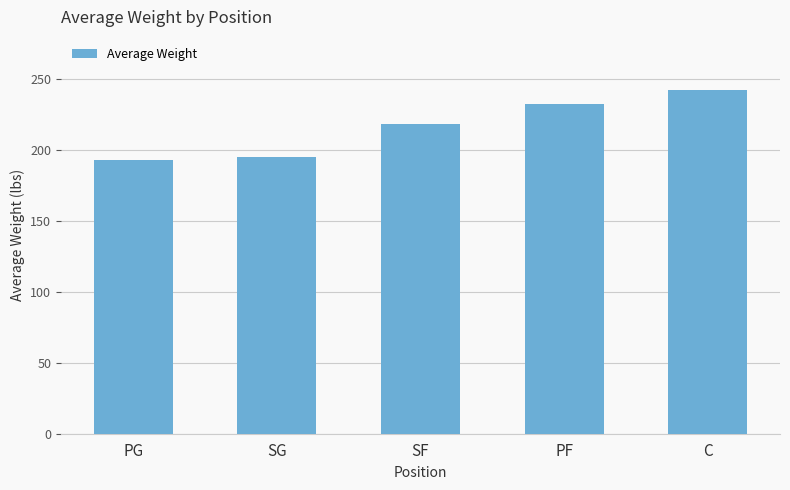

Which has a higher value, SG or SF?

SF